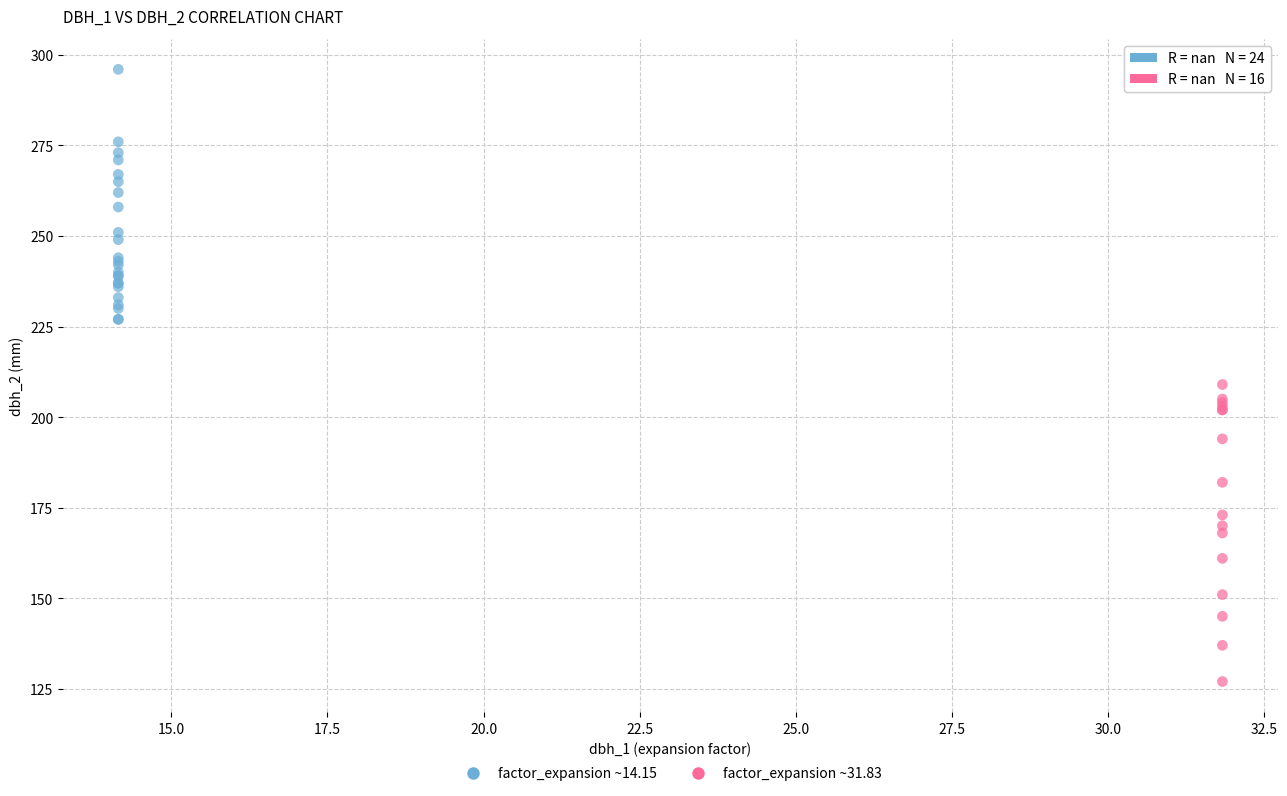

Which series reaches the minimum Y coordinate?

factor_expansion ~31.83